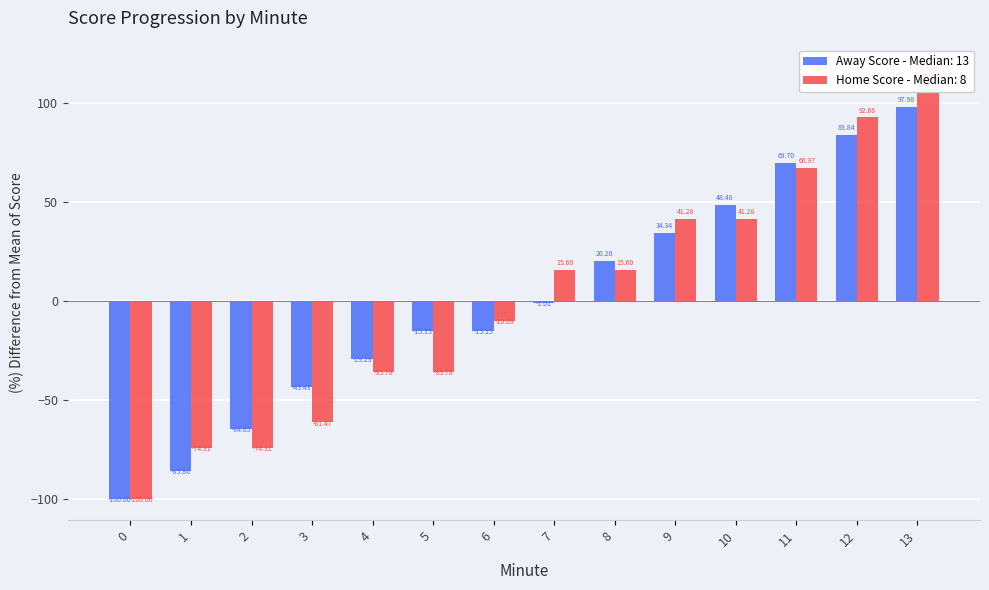

What is the difference between the maximum and minimum values in the Away Score series?

198.0